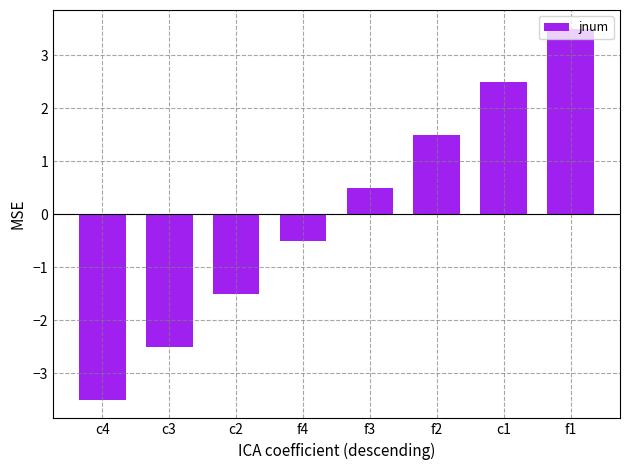

Rank the categories by value from lowest to highest.

c4, c3, c2, f4, f3, f2, c1, f1